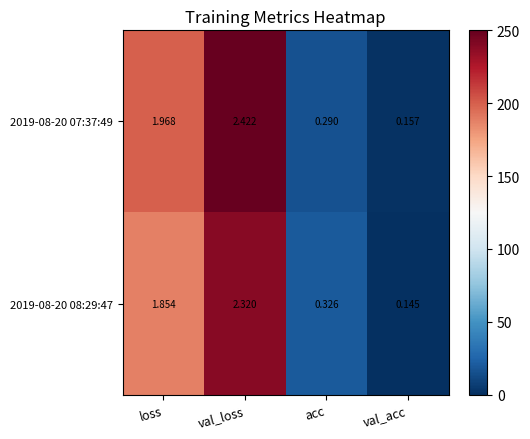

Where is 2019-08-20 07:37:49 nearest to the value 1?

acc